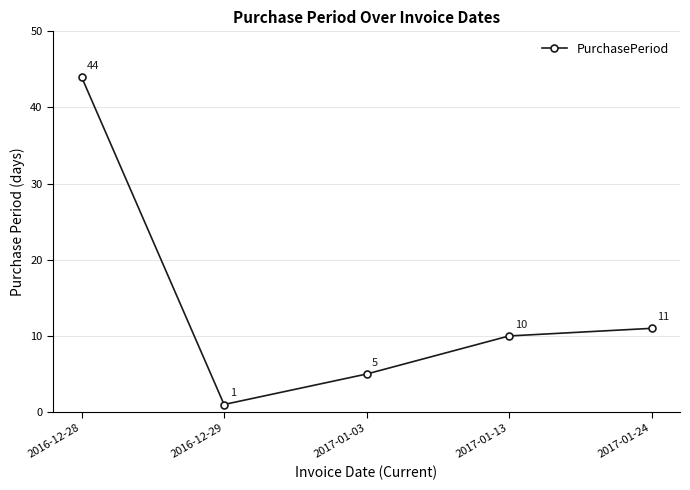

Which has a higher value, 2017-01-13 or 2016-12-29?

2017-01-13